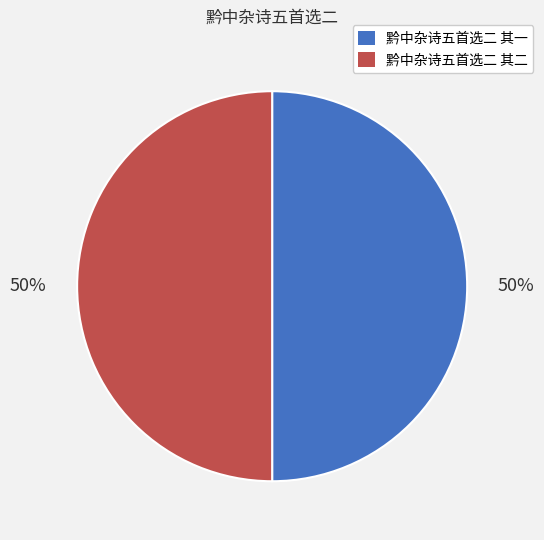

What percentage is the 黔中杂诗五首选二 其二 slice, to the nearest percent?

50%